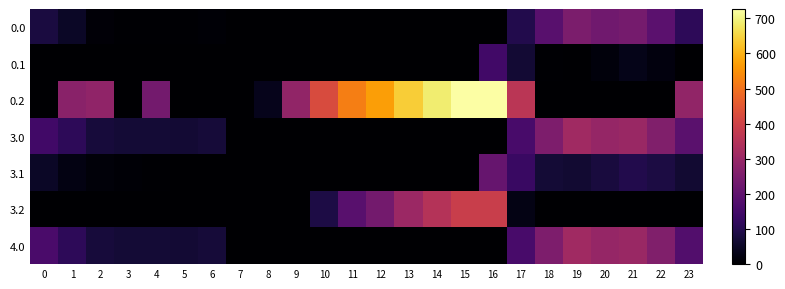

Which label corresponds to the largest value in the chart?

16